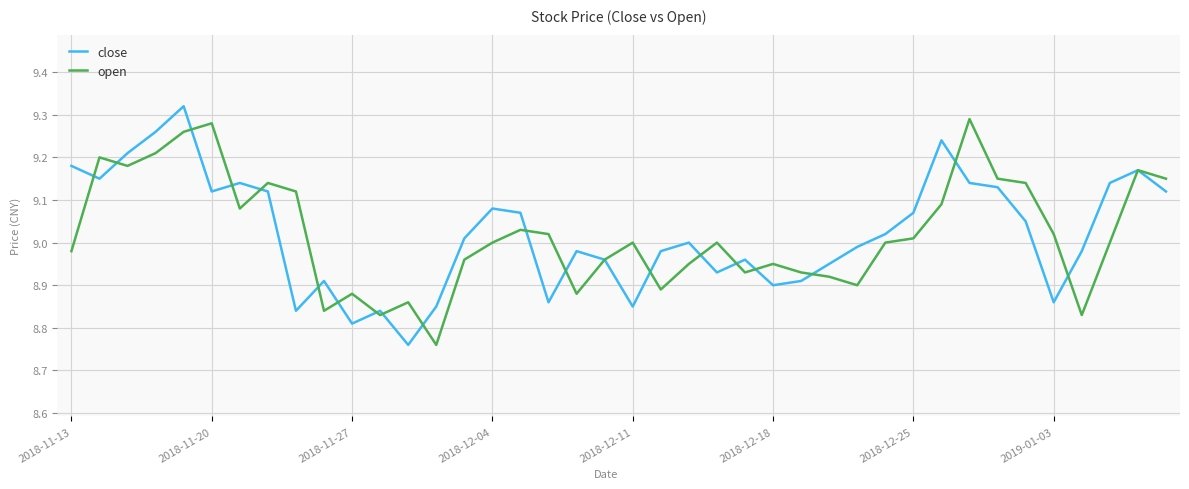

Reading left to right, what are all the values shown in this chart?

close: 9.2	9.2	9.2	9.3	9.3	9.1	9.1	9.1	8.8	8.9	8.8	8.8	8.8	8.8	9.0	9.1	9.1	8.9	9.0	9.0	8.8	9.0	9.0	8.9	9.0	8.9	8.9	8.9	9.0	9.0	9.1	9.2	9.1	9.1	9.1	8.9	9.0	9.1	9.2	9.1
open: 9.0	9.2	9.2	9.2	9.3	9.3	9.1	9.1	9.1	8.8	8.9	8.8	8.9	8.8	9.0	9.0	9.0	9.0	8.9	9.0	9.0	8.9	8.9	9.0	8.9	8.9	8.9	8.9	8.9	9.0	9.0	9.1	9.3	9.2	9.1	9.0	8.8	9.0	9.2	9.2